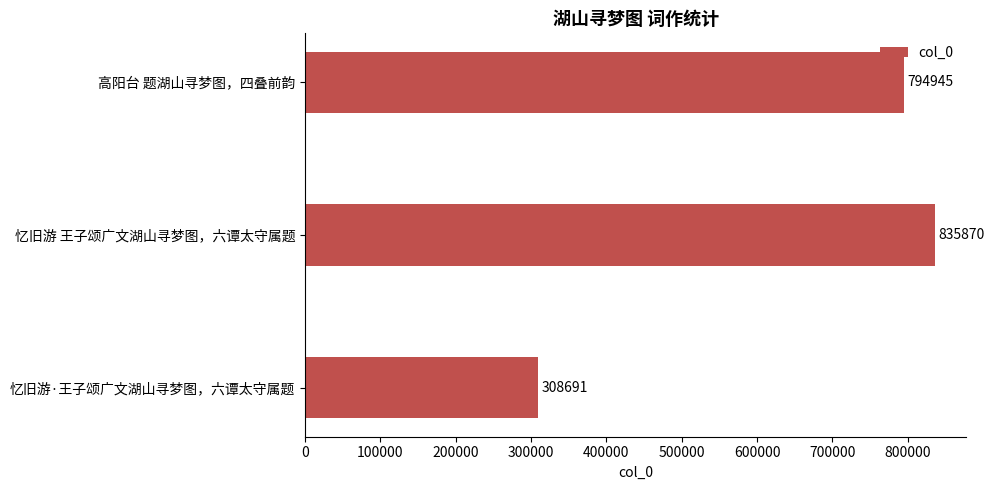

Reading bottom to top, extract all data points from this chart.

308691	835870	794945